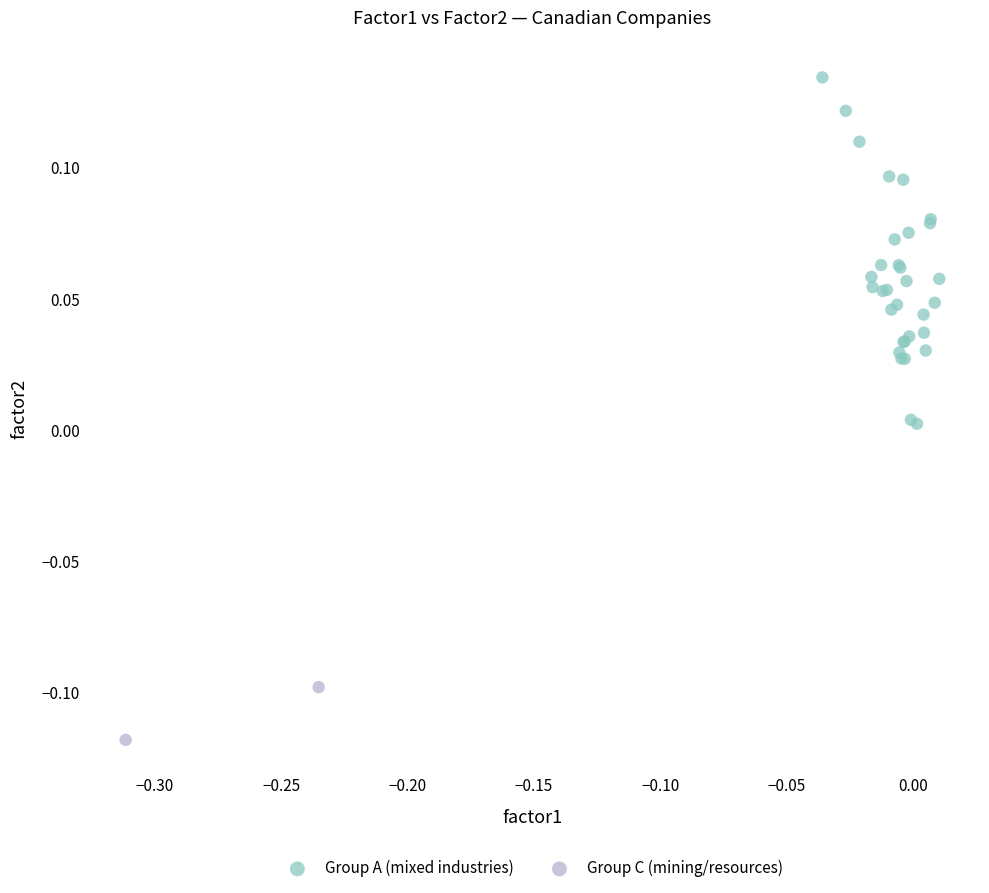

What are all the series names shown in the legend?

Group A (mixed industries), Group C (mining/resources)